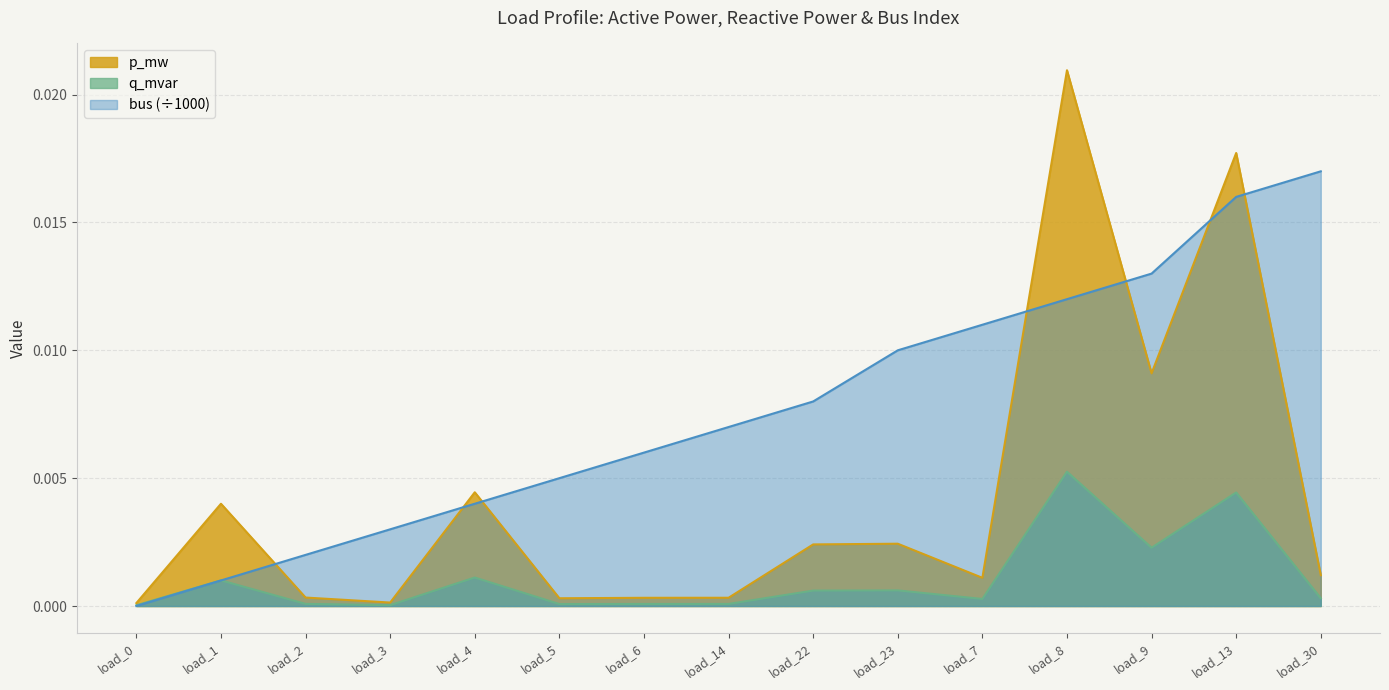

True or false: bus has a value of 0.0 at load_7.

False